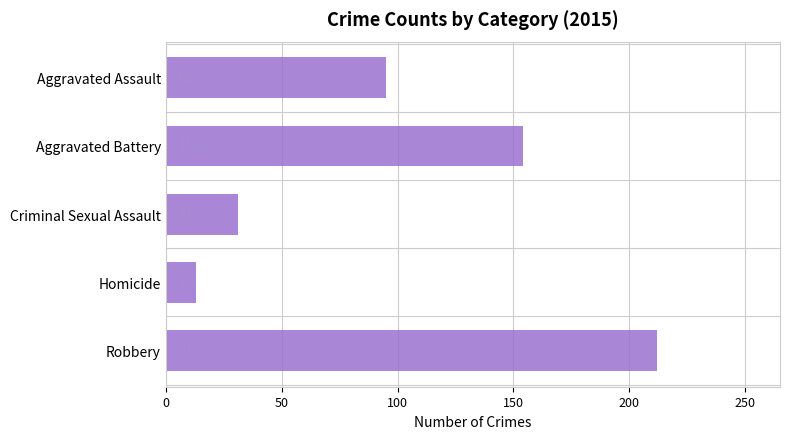

Which label corresponds to the largest value in the chart?

Robbery